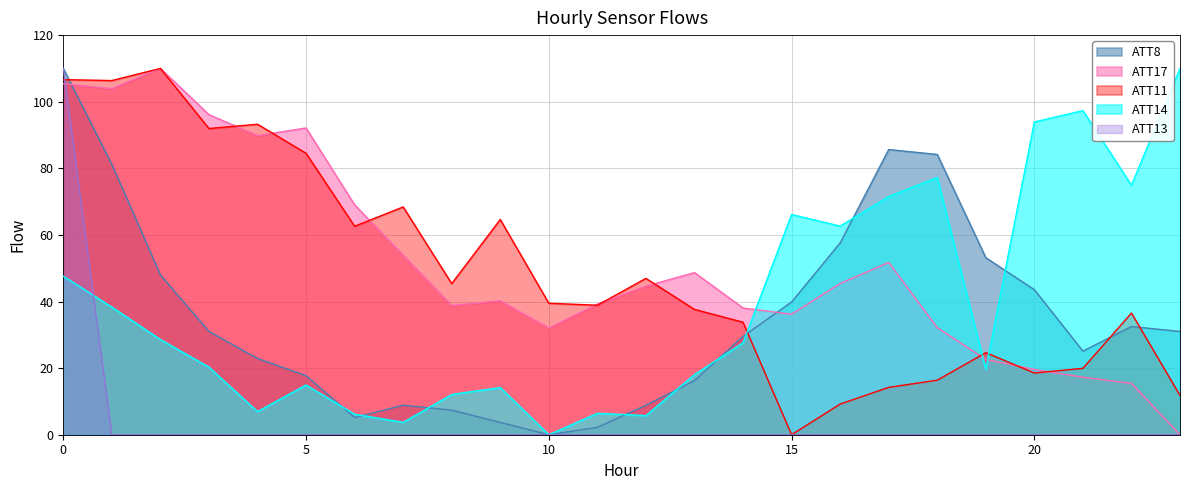

Which category has the highest value in the ATT14 series?

23